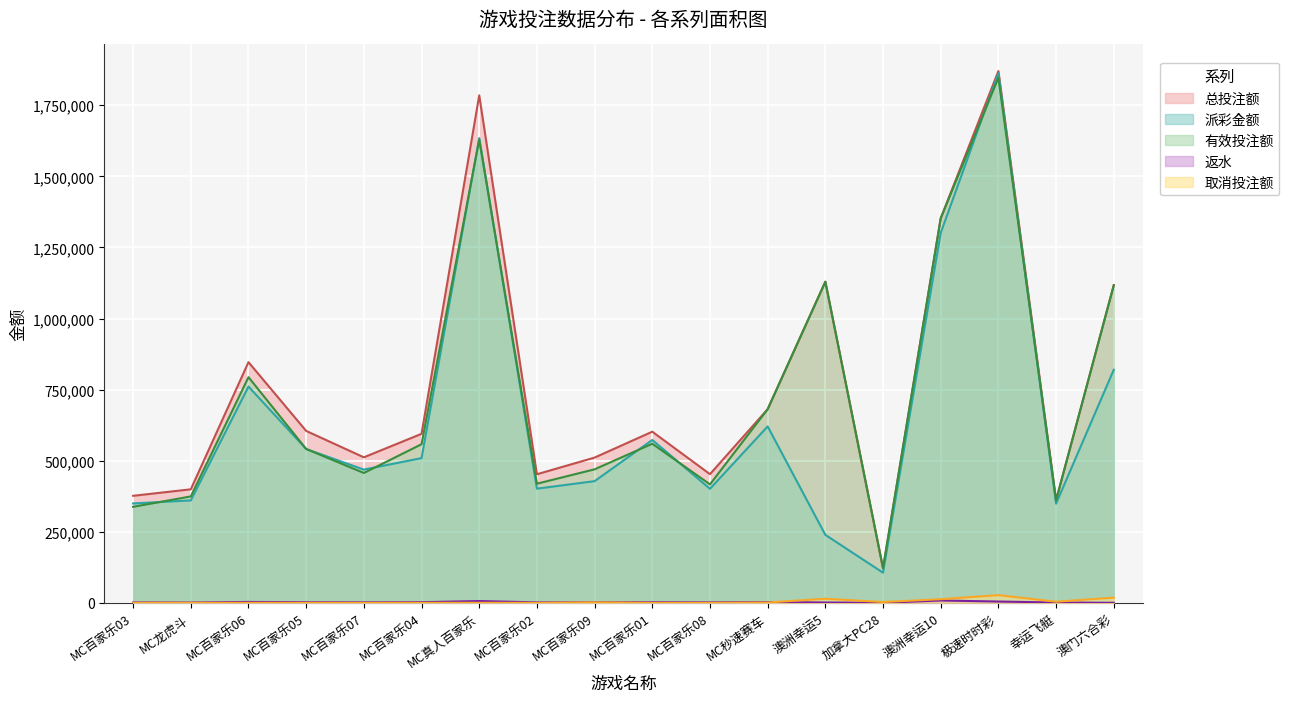

True or false: 总投注额 and 有效投注额 cross at least once.

False